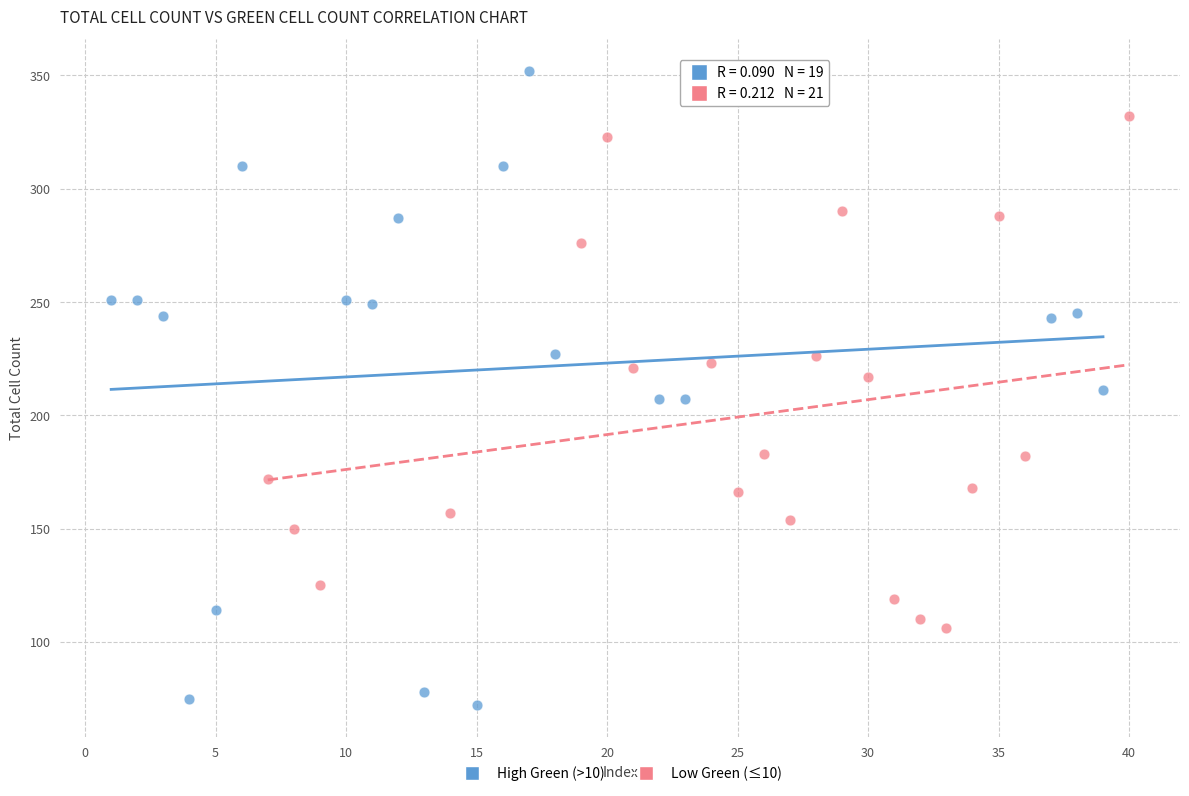

Which series has the widest spread of Y values?

High Green (>10)